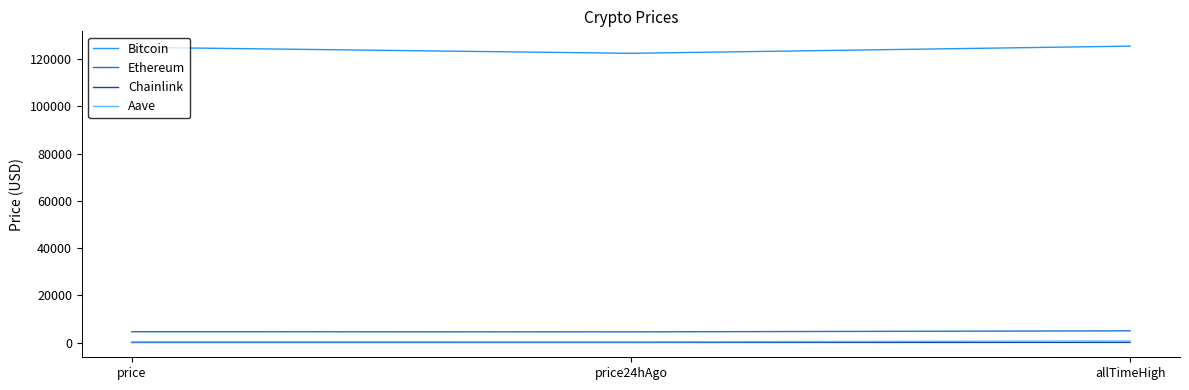

The value of Bitcoin at allTimeHigh is 212245.7. True or false?

False